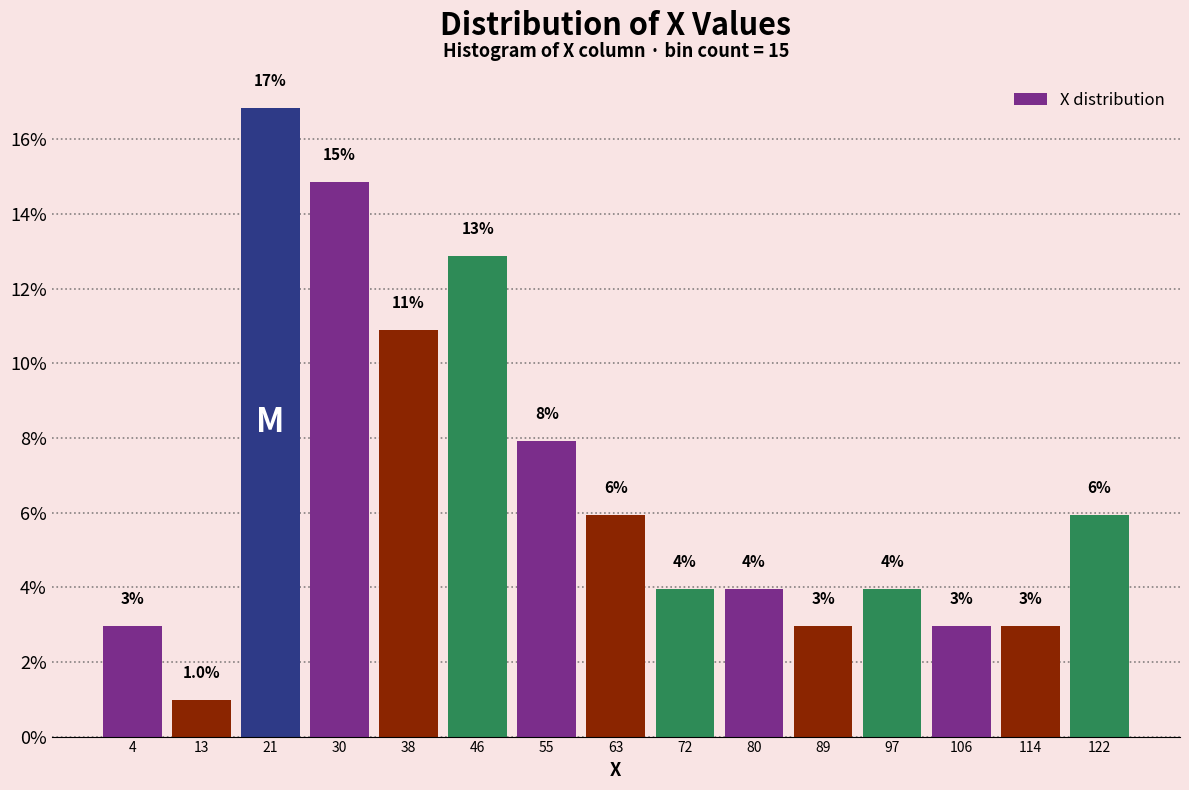

Which range on the x-axis has the tallest bar?

17 to 25